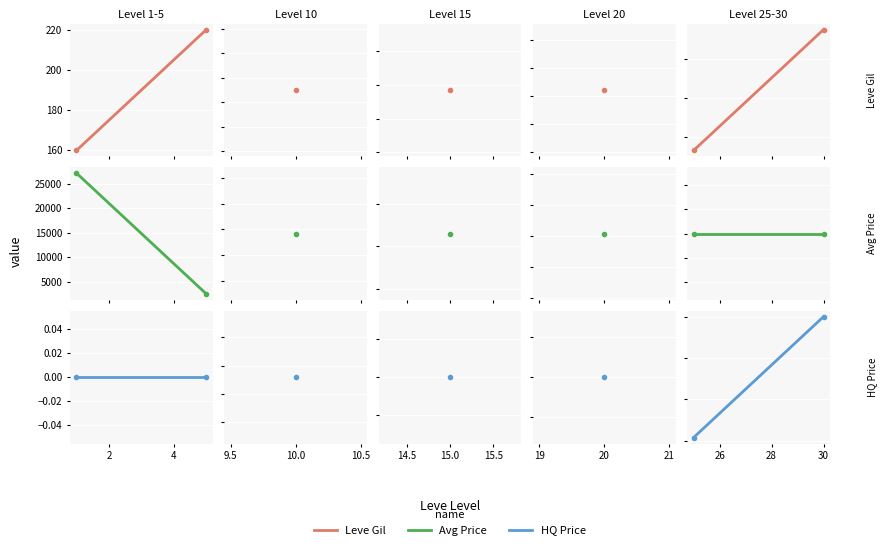

Which series has the largest range (max minus min)?

currentAveragePrice